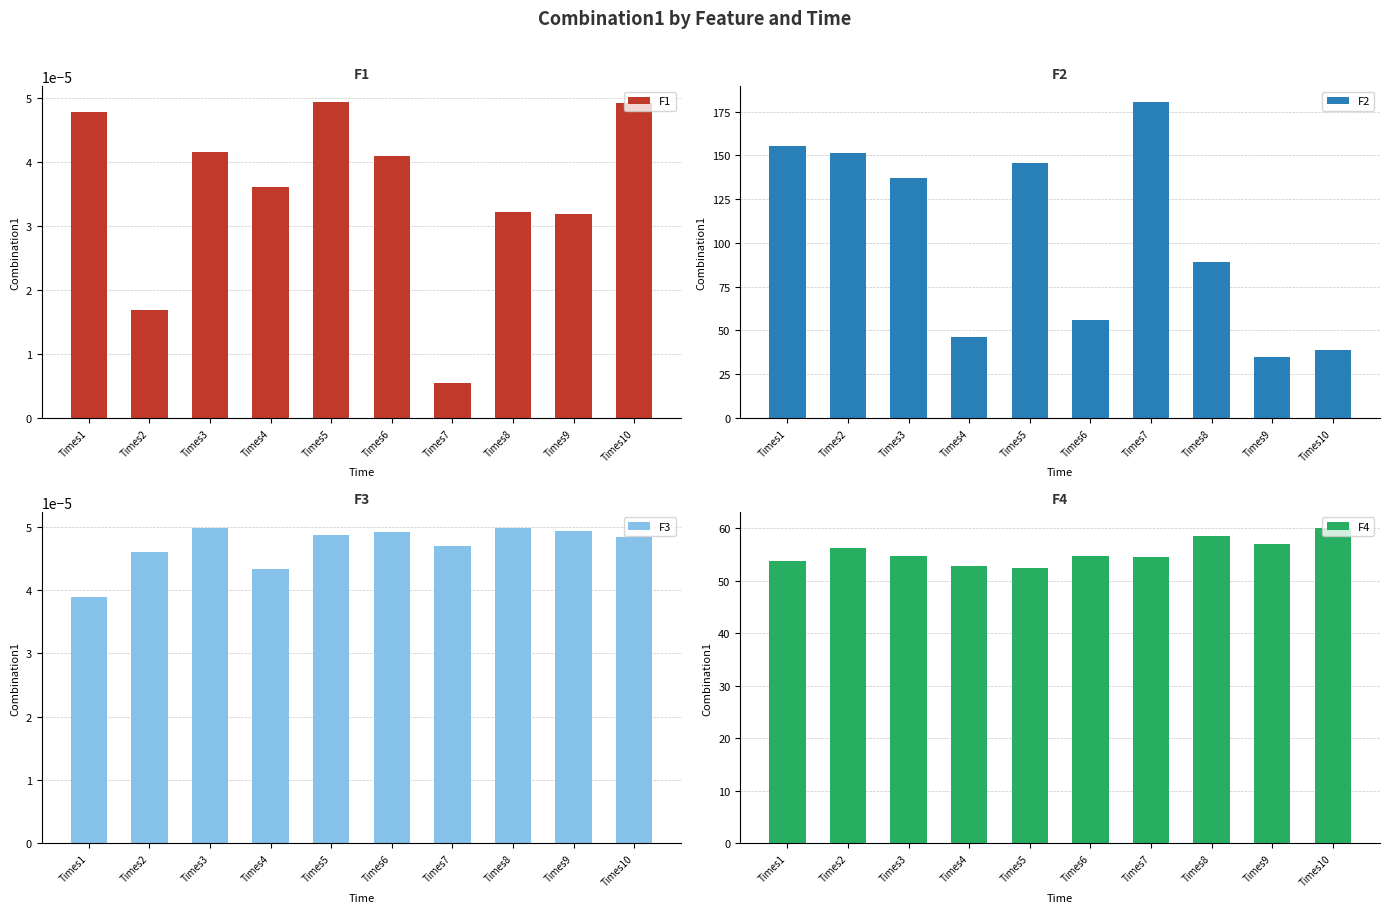

Rank the categories by F4 value from highest to lowest.

Times10, Times8, Times9, Times2, Times6, Times3, Times7, Times1, Times4, Times5